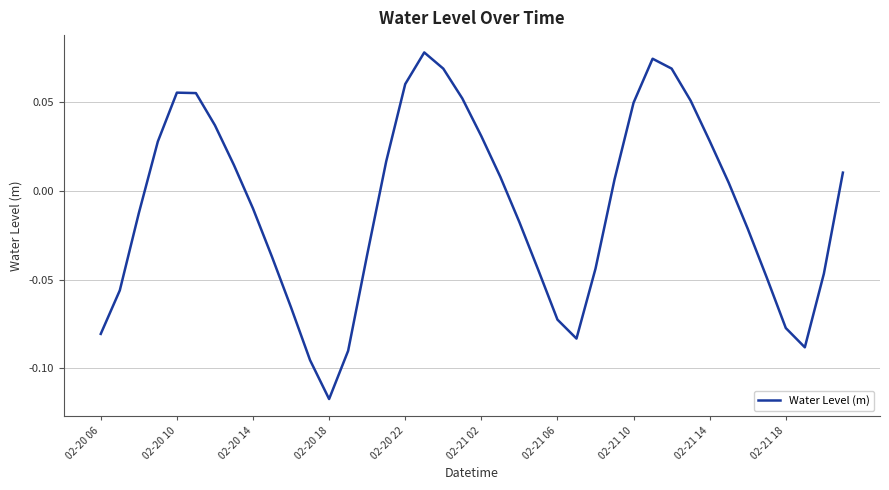

Is this an area chart (filled region under the line)?

No